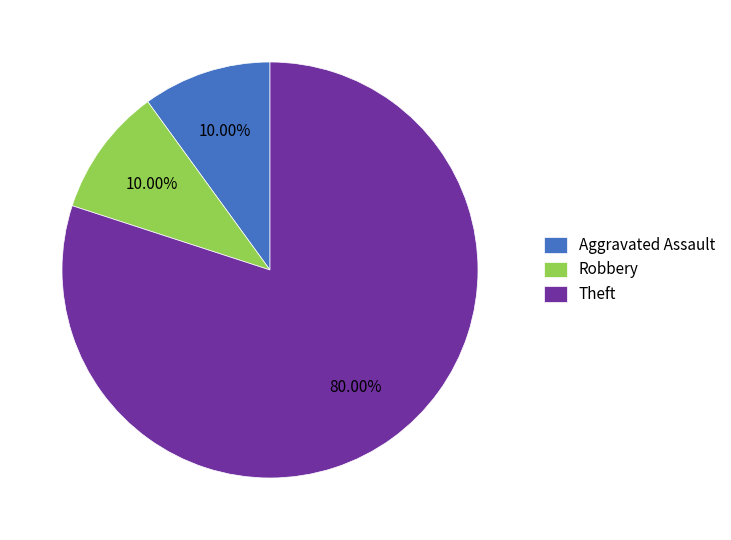

Which slice is the largest?

Theft